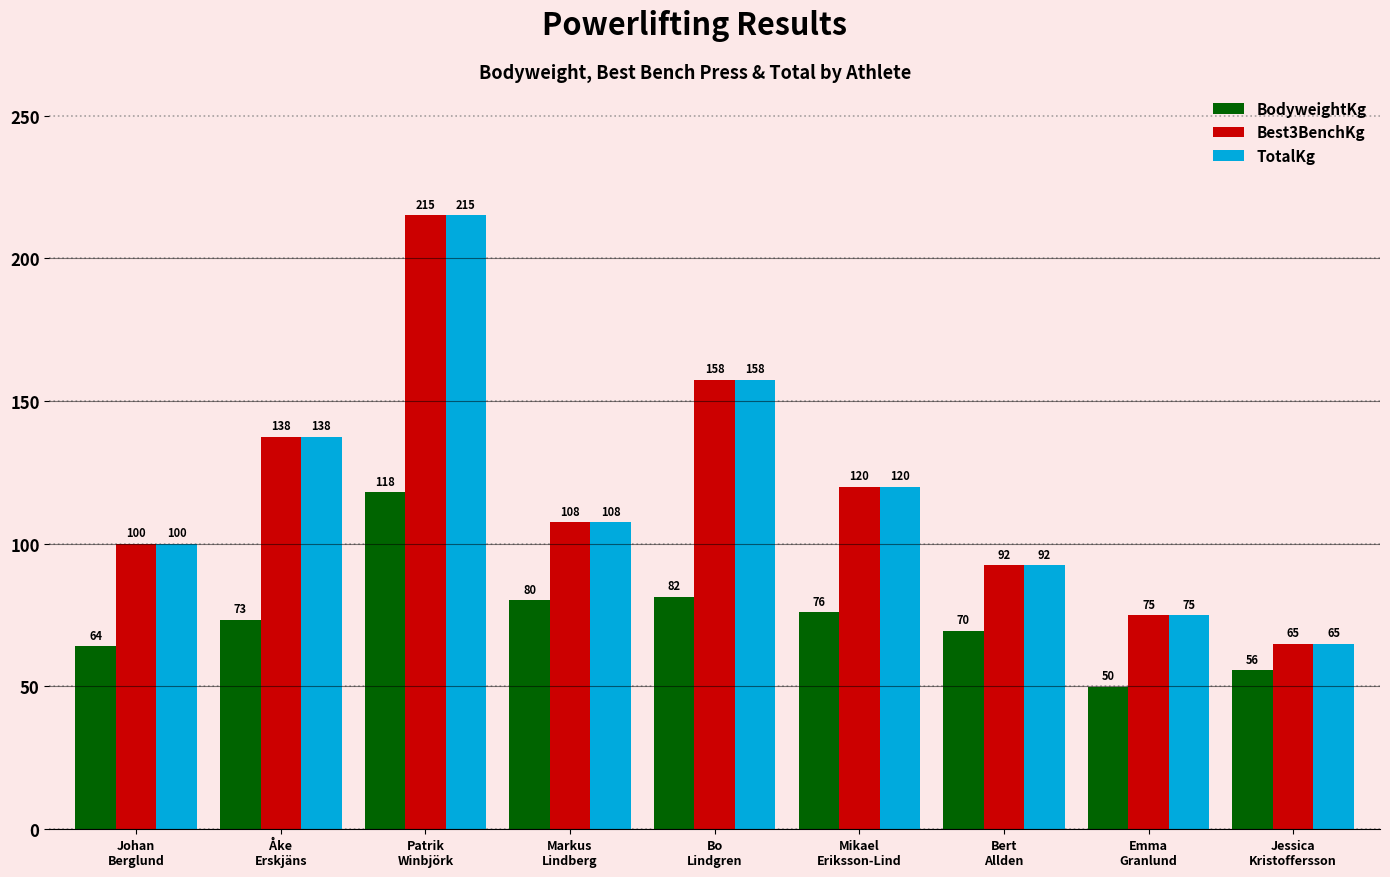

What is the difference between the maximum and second lowest values in the TotalKg series?

140.0